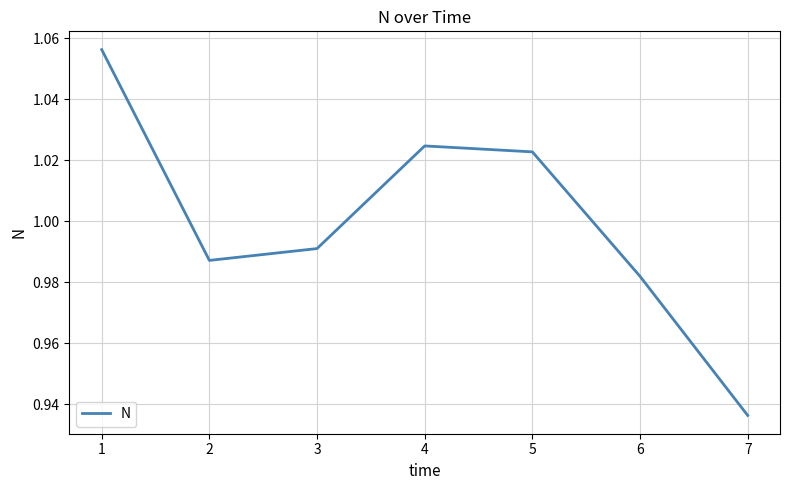

What is the sum of the values at 1 and 5?

2.1